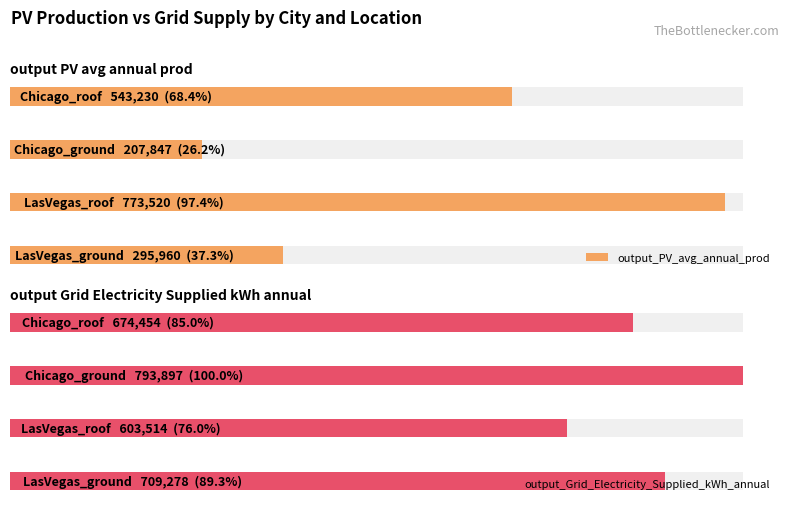

What are all the series names shown in the legend?

output_PV_avg_annual_prod, output_Grid_Electricity_Supplied_kWh_annual